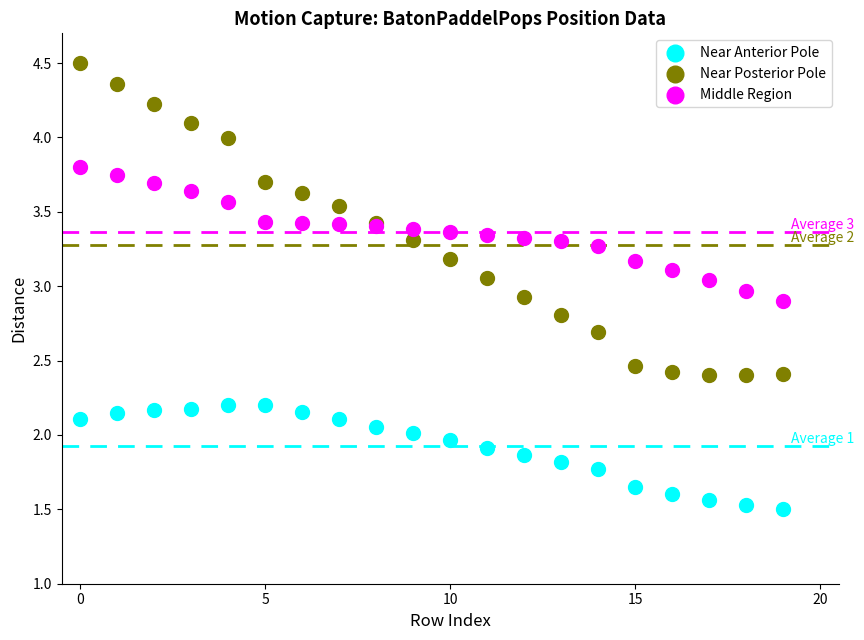

Which series reaches the minimum Y coordinate?

Near Anterior Pole